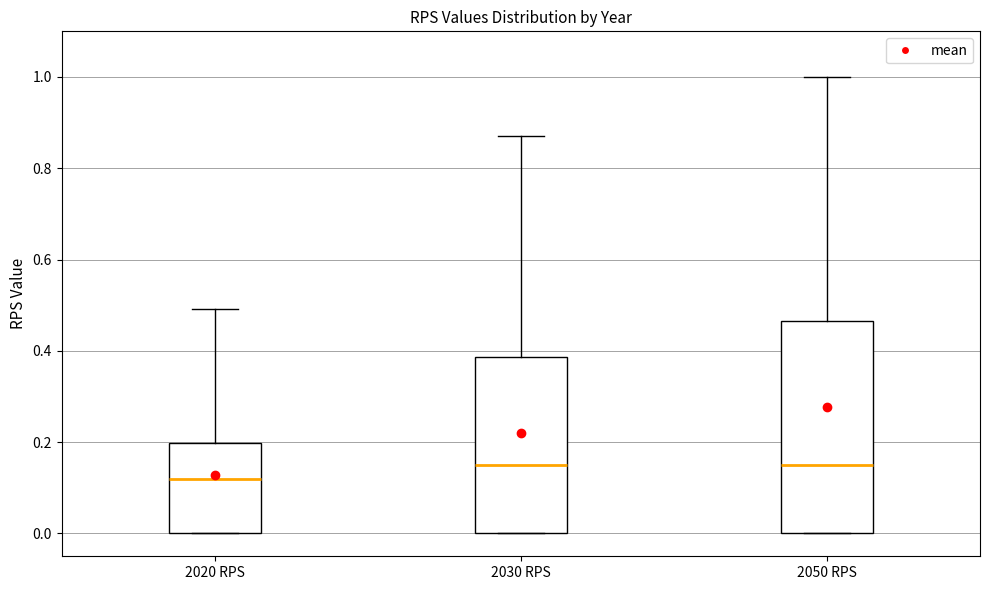

Reading left to right, transcribe this box plot: for each box, give where its median line is, the range the box spans, and where its two whiskers end, as read against the y-axis. The values are not printed on the chart, so give them approximately, as read against the axis.

2020 RPS: median 0.12, box 0.00 to 0.20, whiskers 0.00 to 0.50
2030 RPS: median 0.16, box 0.00 to 0.38, whiskers 0.00 to 0.88
2050 RPS: median 0.16, box 0.00 to 0.46, whiskers 0.00 to 1.00